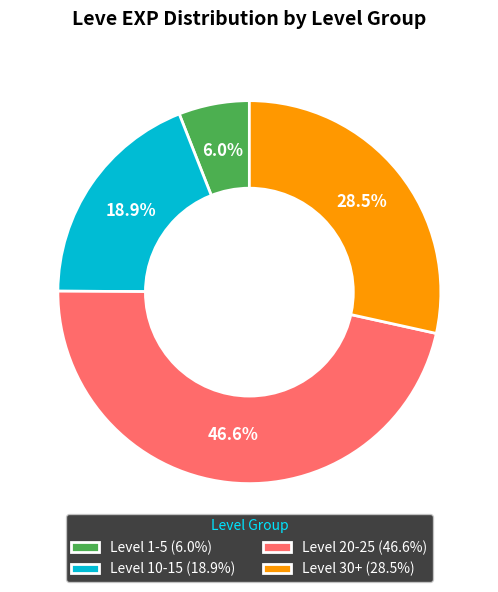

To the nearest percent, what is the difference between the largest and smallest slice percentages?

41%